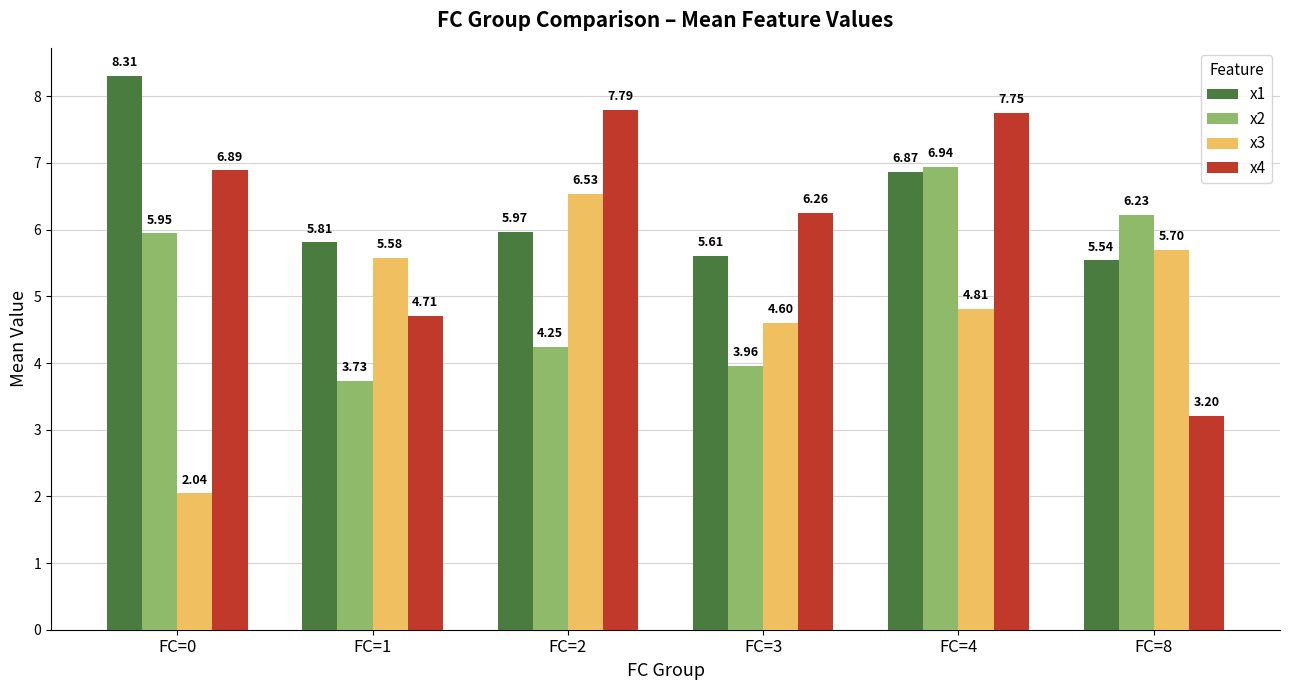

What is the difference between the second highest and minimum values in the x4 series?

4.5